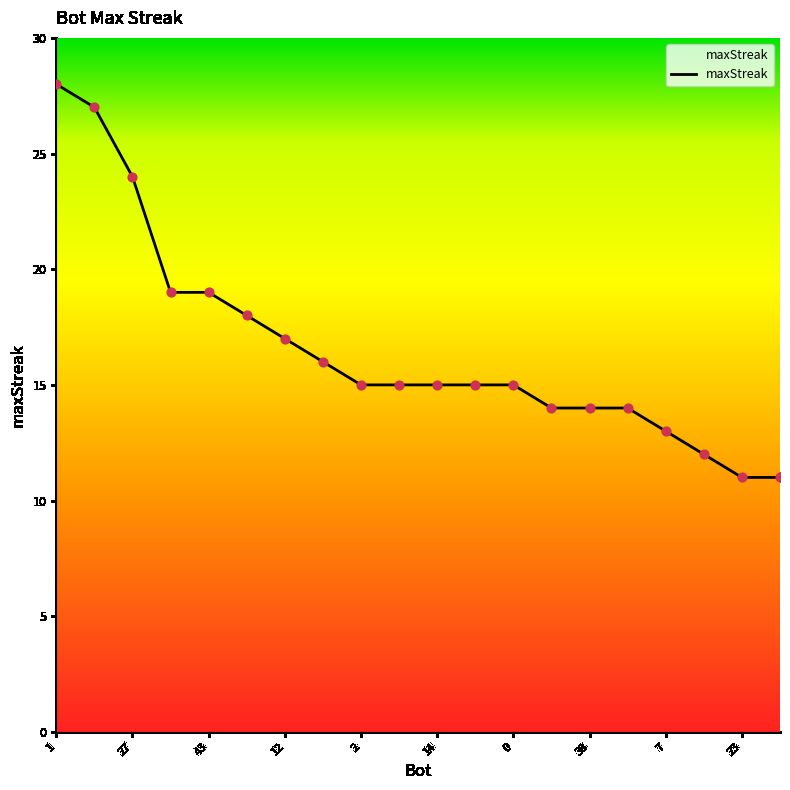

What is the maximum value shown in the chart?

28